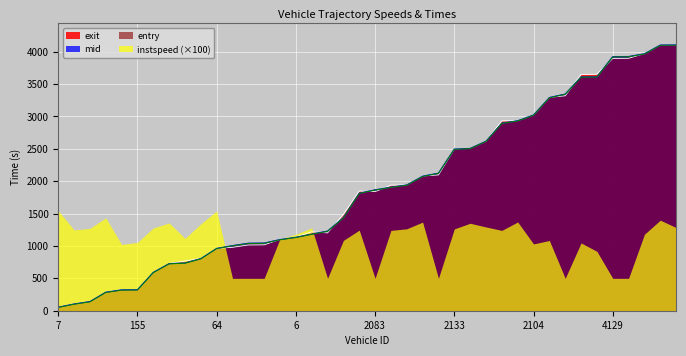

Which category has the highest value across all series?

4044